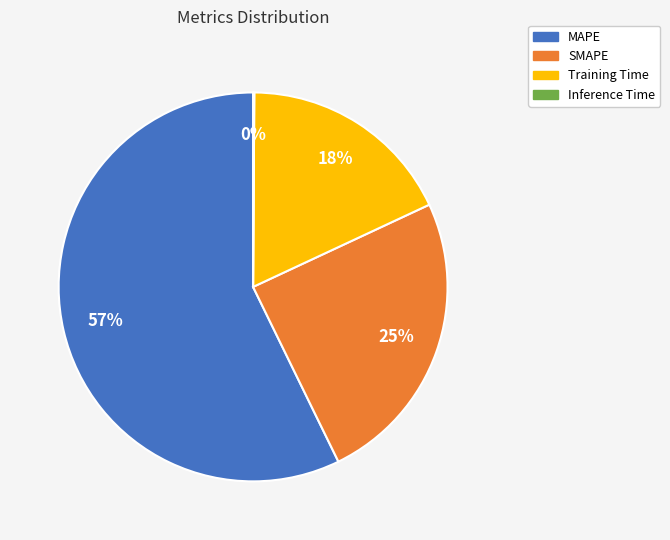

To the nearest percent, what is the difference between the largest and smallest slice percentages?

57%